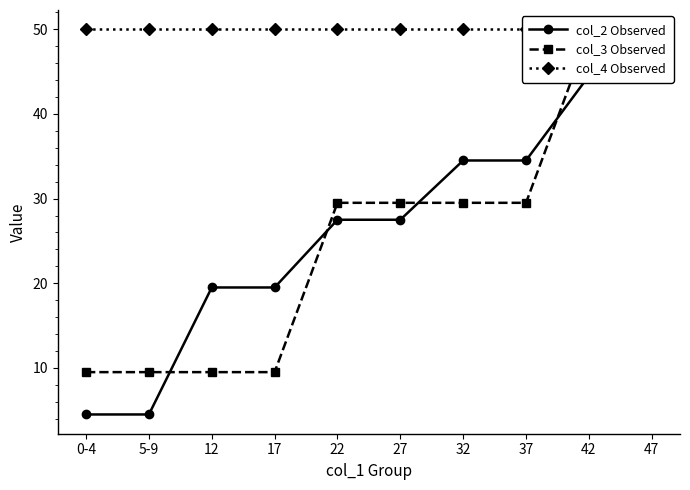

How many lines are shown in the chart?

3